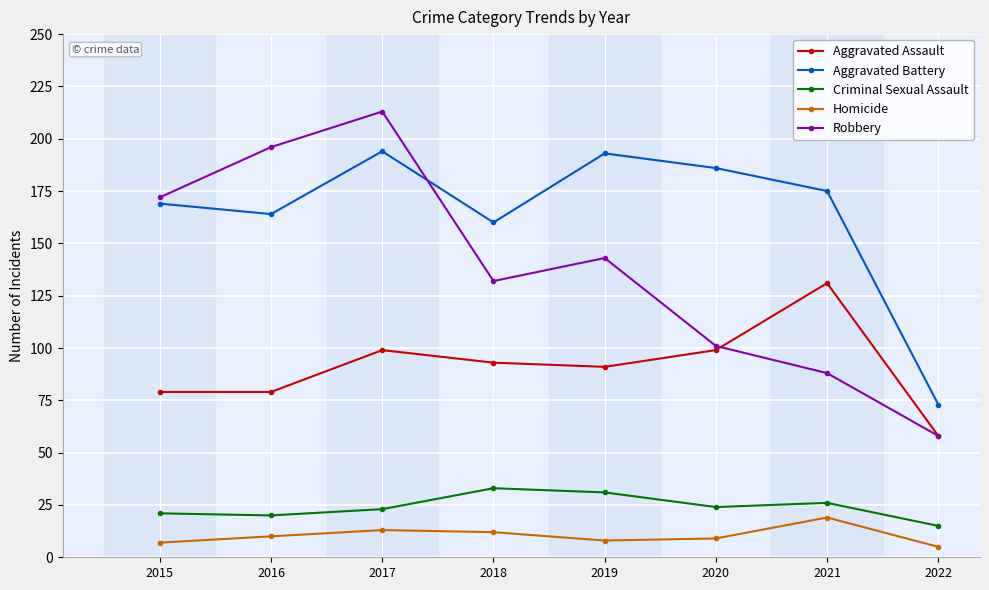

Between 2016 and 2020, which series saw the biggest shift?

Robbery